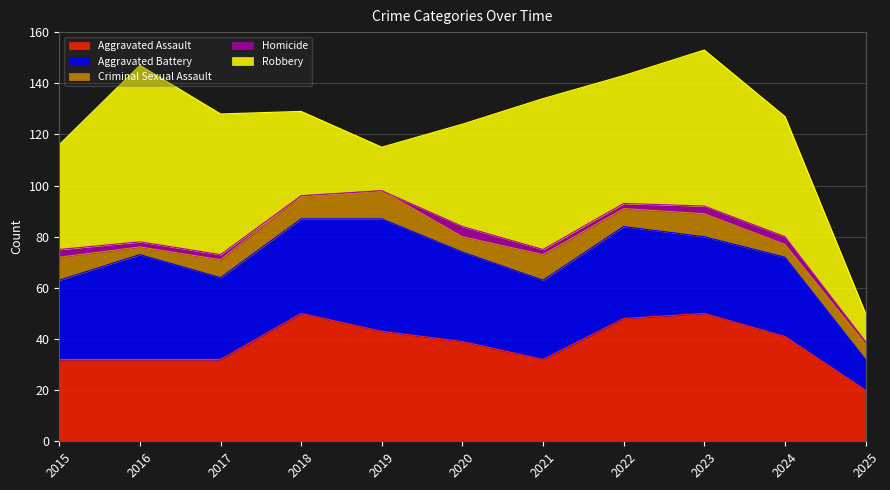

Rank the series at 2020 from highest to lowest value.

Robbery, Aggravated Assault, Aggravated Battery, Criminal Sexual Assault, Homicide